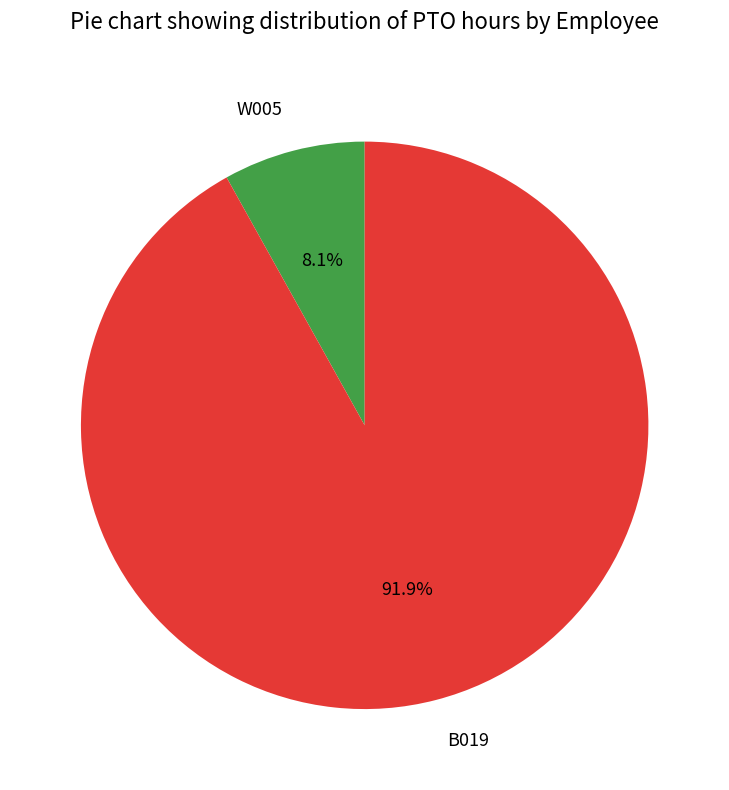

What percentage is the B019 slice, to the nearest percent?

92%